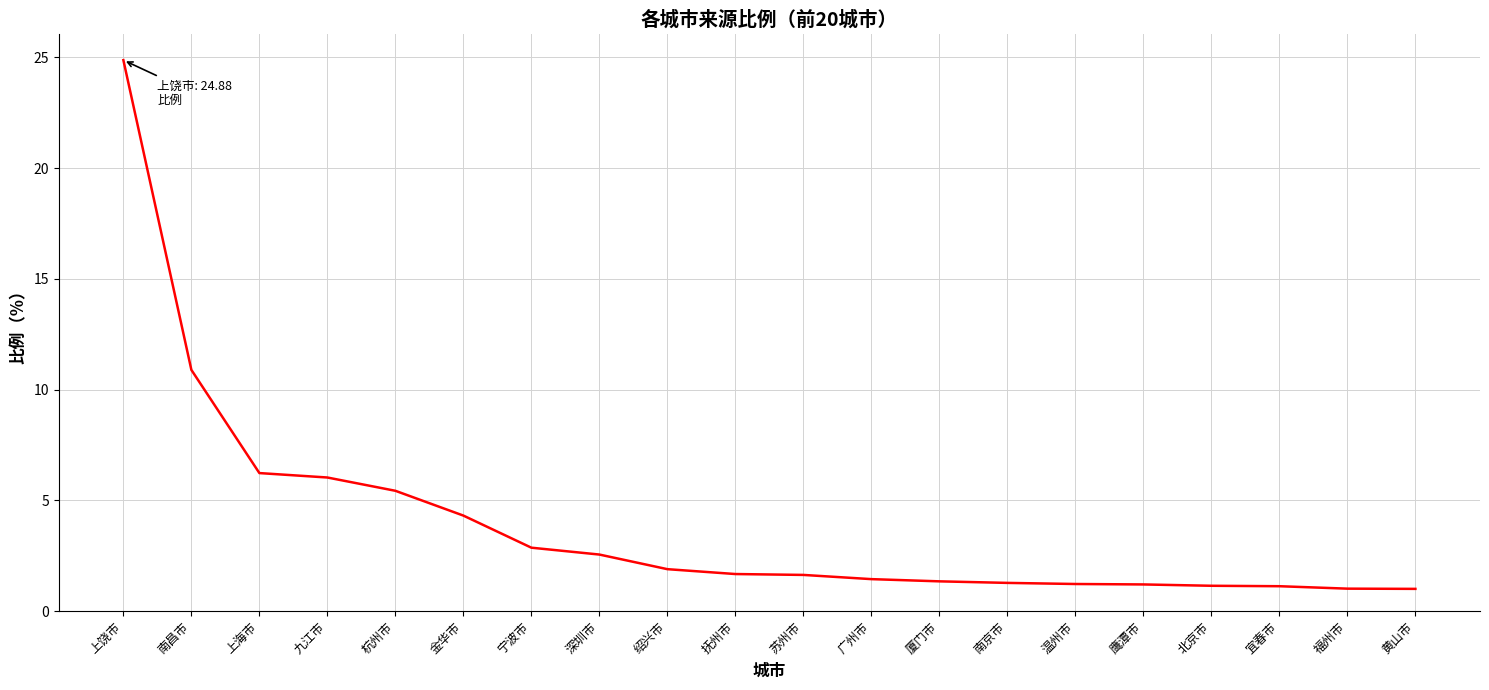

What is the sum of the values at 黄山市 and 上海市?

7.2